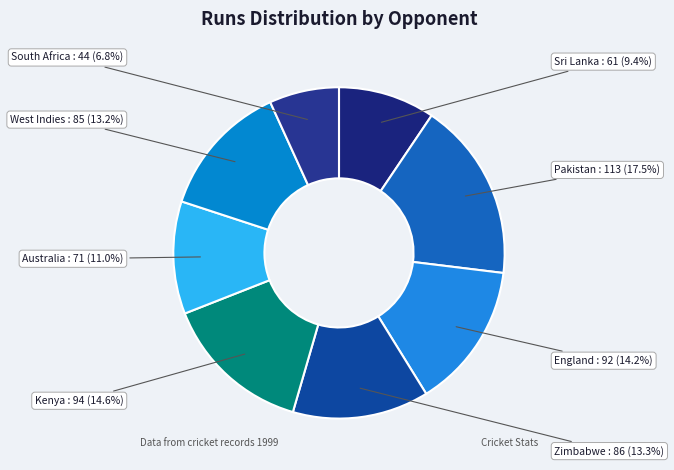

What is the ratio of the value at Australia to the value at Zimbabwe?

0.8